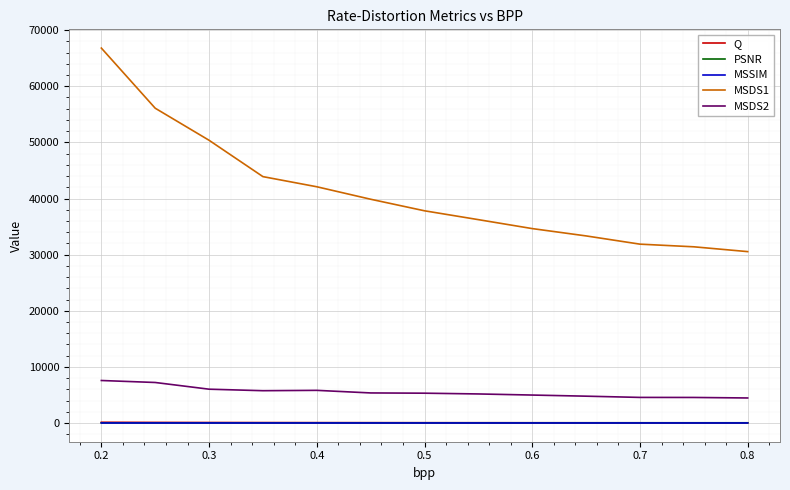

Which series has the largest range (max minus min)?

MSDS1